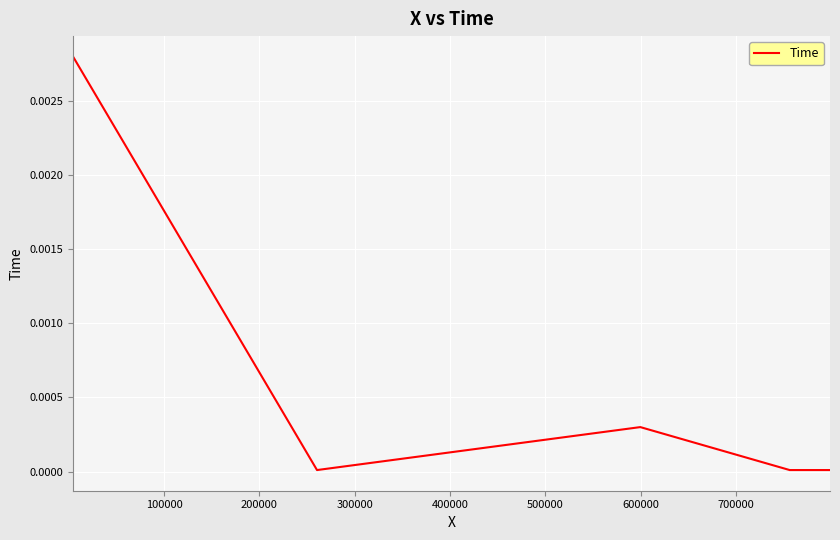

How many lines are shown in the chart?

1